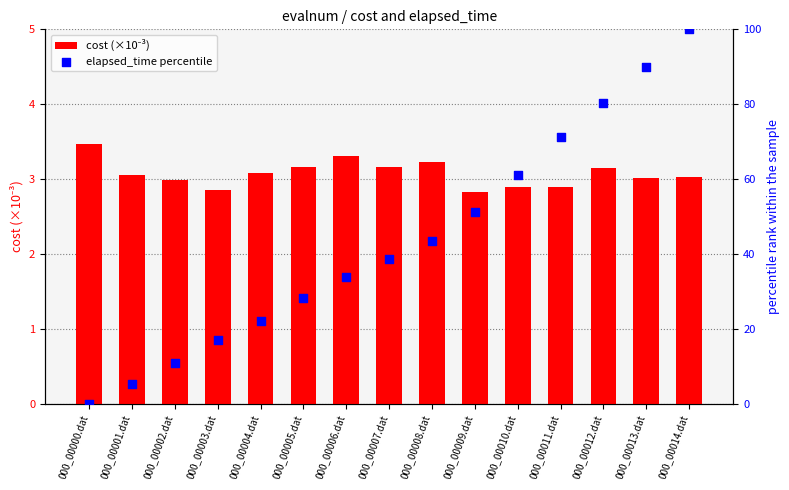

Which series contains the highest Y value?

elapsed_time percentile